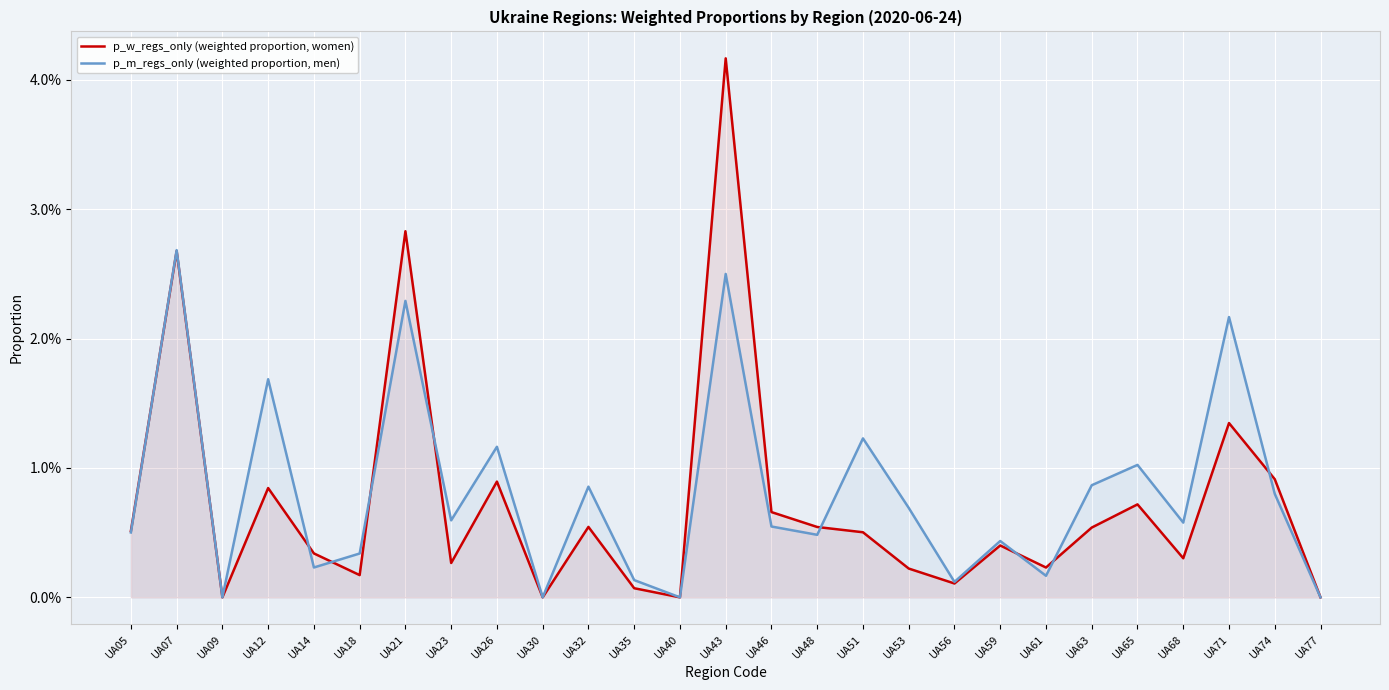

True or false: p_w_regs_only and p_m_regs_only cross at least once.

True